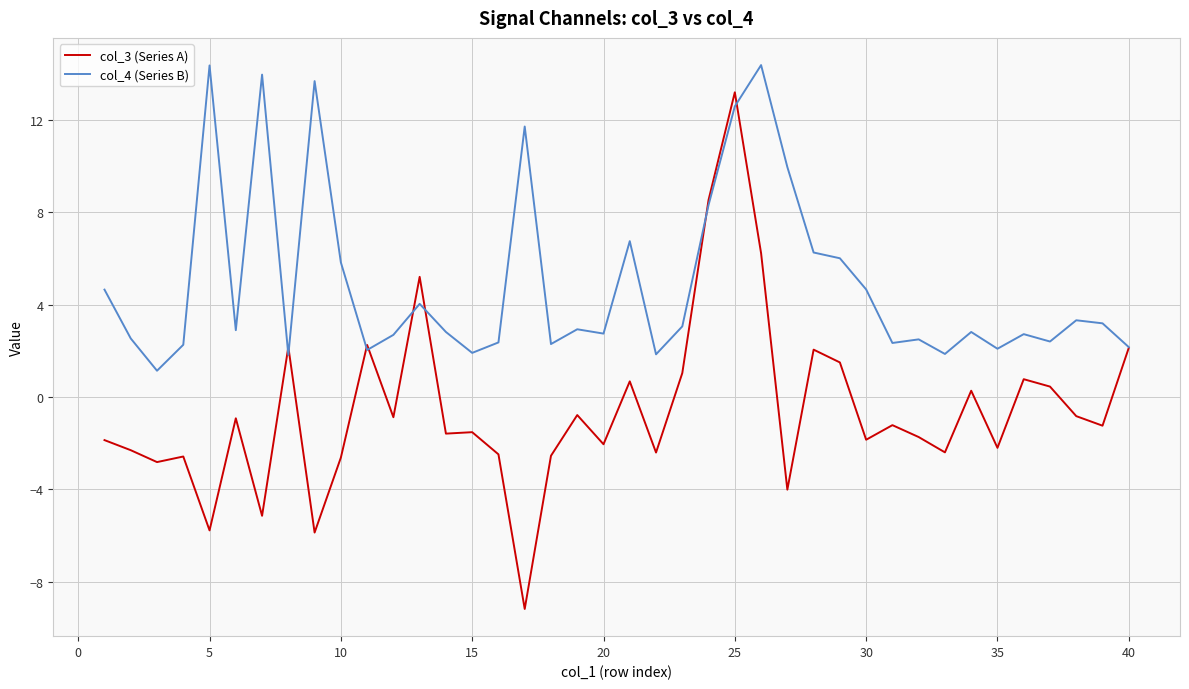

Which series has the largest range (max minus min)?

col_3 (Series A)